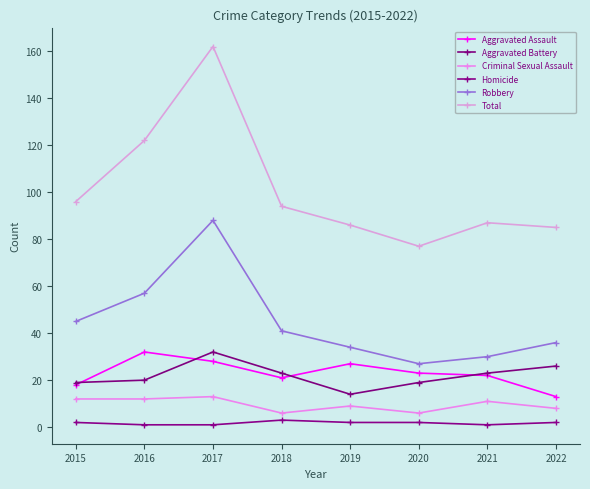

The value of Total at 2021 is 137. True or false?

False